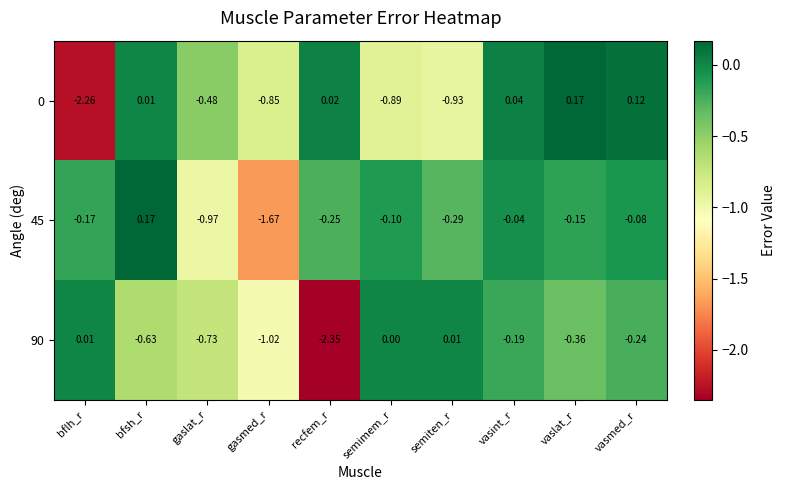

Is the value of 90 at semiten_r greater than the value of 0 at vasmed_r?

No